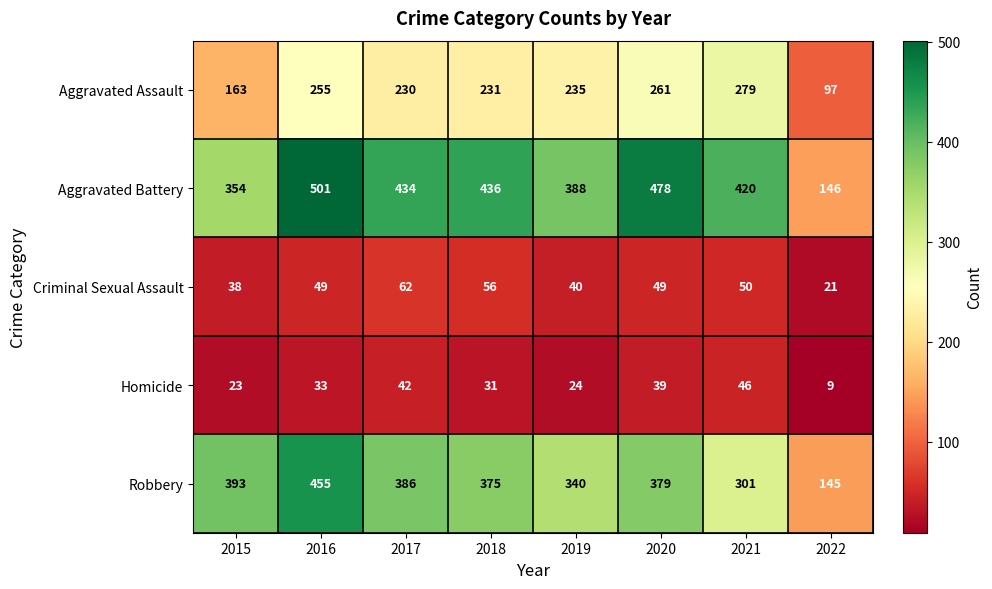

At which category does the chart reach its minimum across all series?

2022